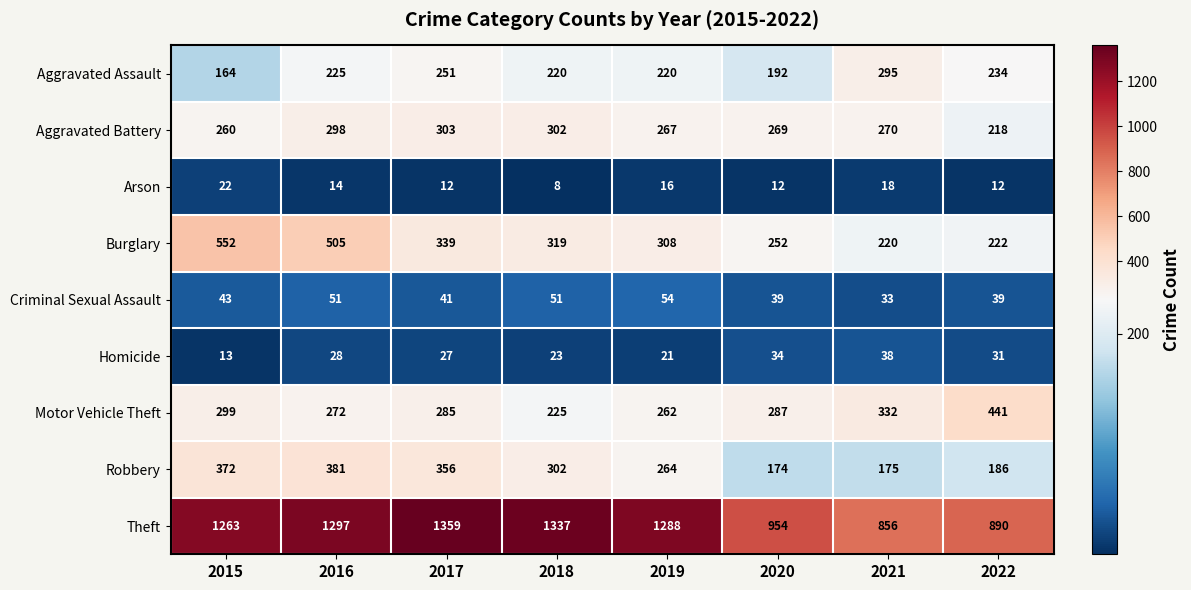

Rank the series at 2016 from highest to lowest value.

Theft, Burglary, Robbery, Aggravated Battery, Motor Vehicle Theft, Aggravated Assault, Criminal Sexual Assault, Homicide, Arson